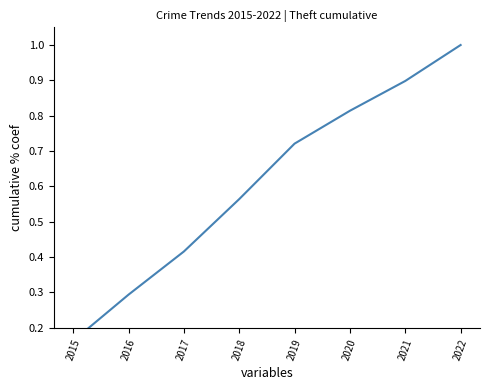

Reading right to left, what are all the values shown in this chart?

1.0	0.9	0.8	0.7	0.6	0.4	0.3	0.2